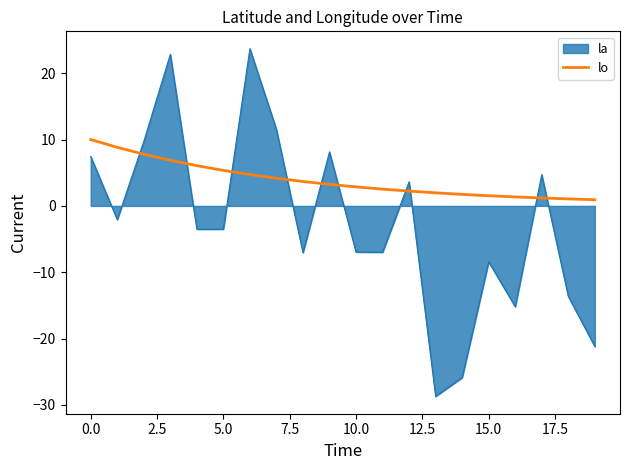

What is the difference between the maximum and minimum values in the lo series?

9.1